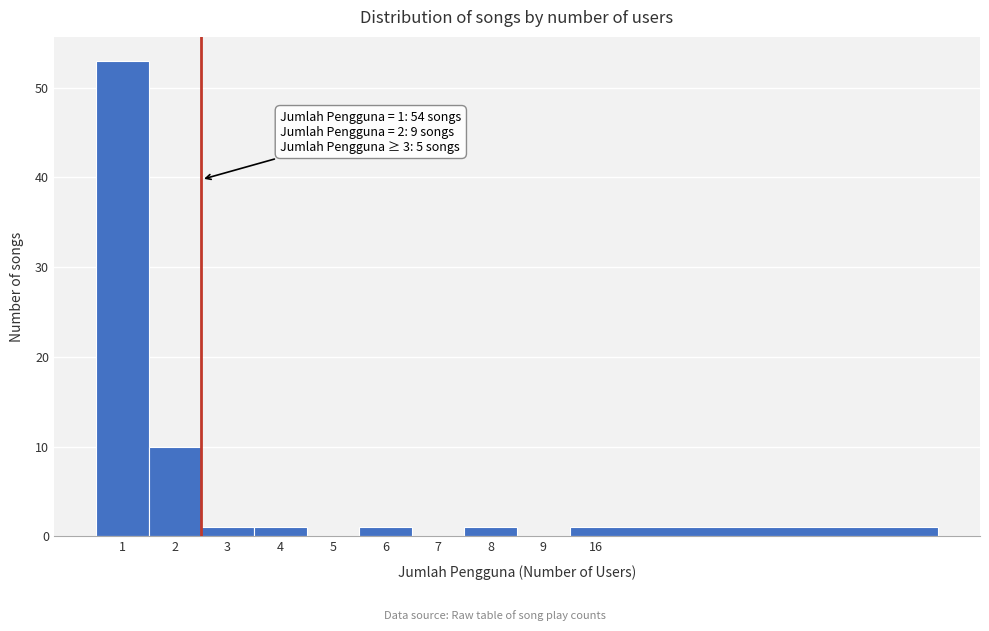

Reading right to left, transcribe all the data shown in this chart.

16=1	9=0	8=1	7=0	6=1	5=0	4=1	3=1	2=10	1=53